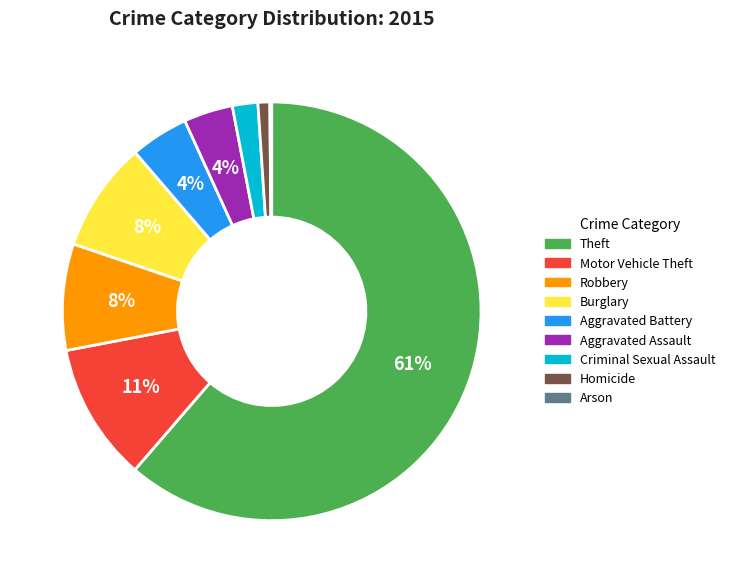

Which category accounts for the majority?

Theft